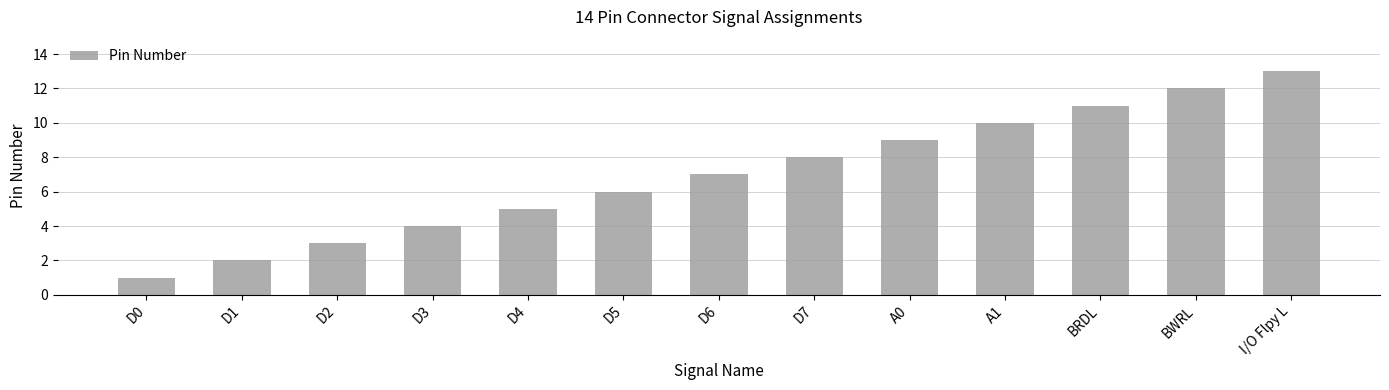

Is it true that the value at D3 is 3?

False